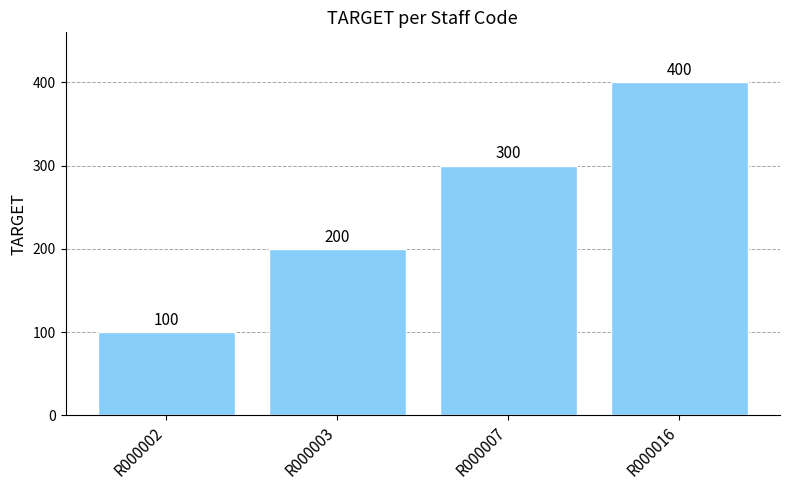

What is the ratio of the value at R000016 to the value at R000002?

4.0